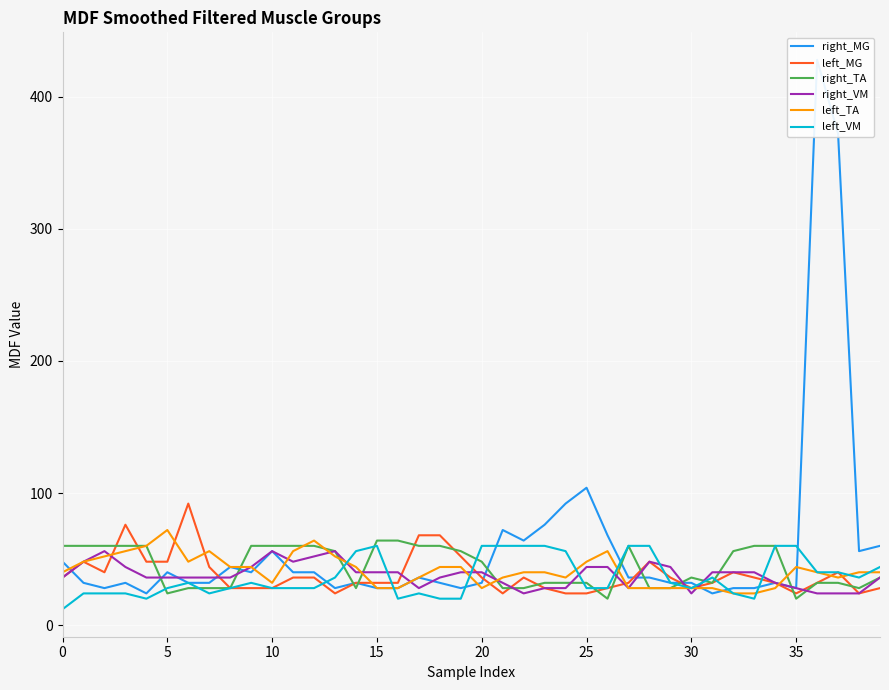

How many intersections are there between left_VM and left_TA?

8